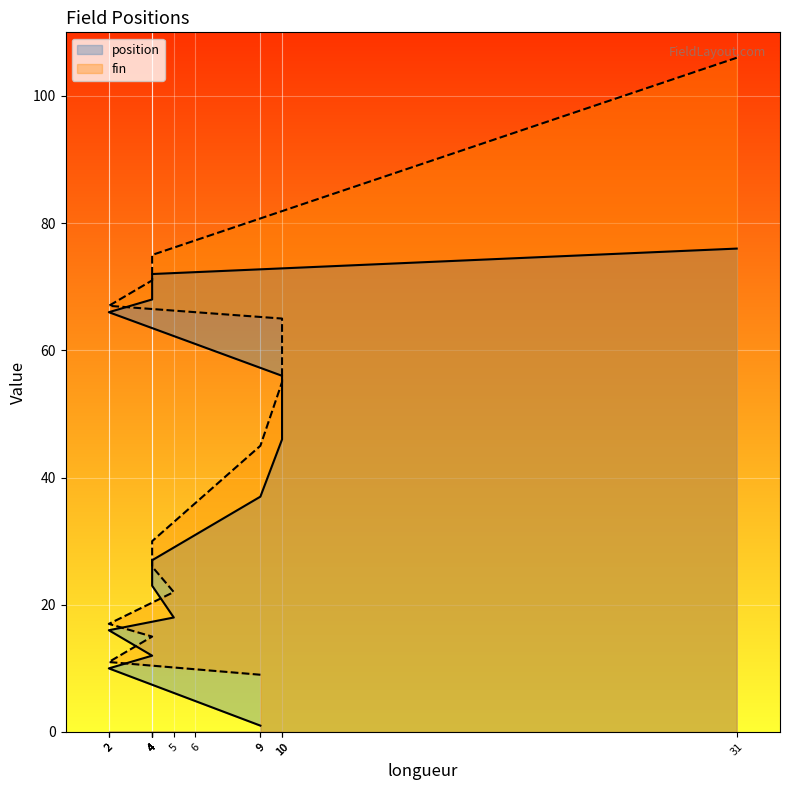

True or false: fin has a value of 29 at 5.

False